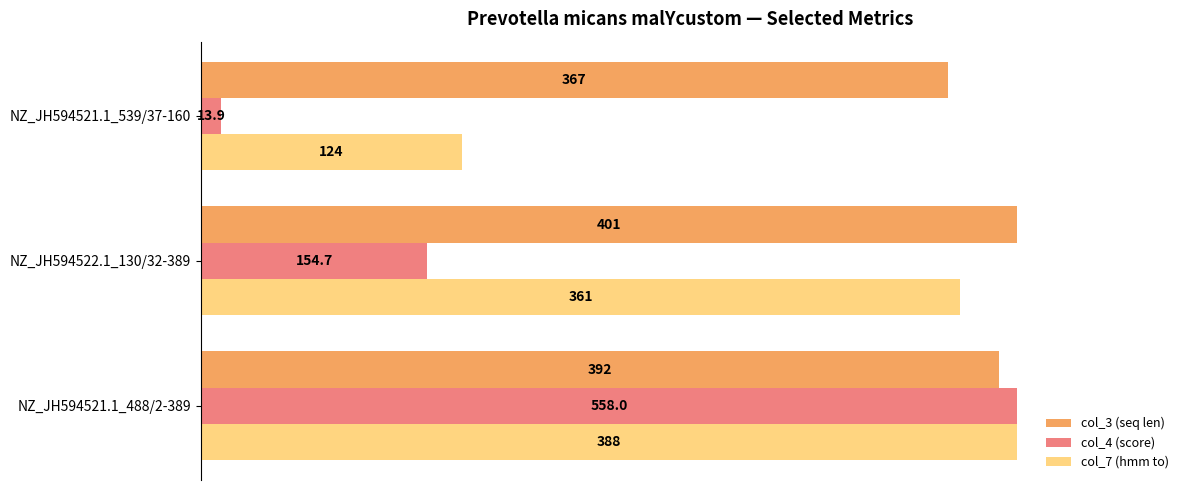

What are all the series names shown in the legend?

col_3 (seq len), col_4 (score), col_7 (hmm to)